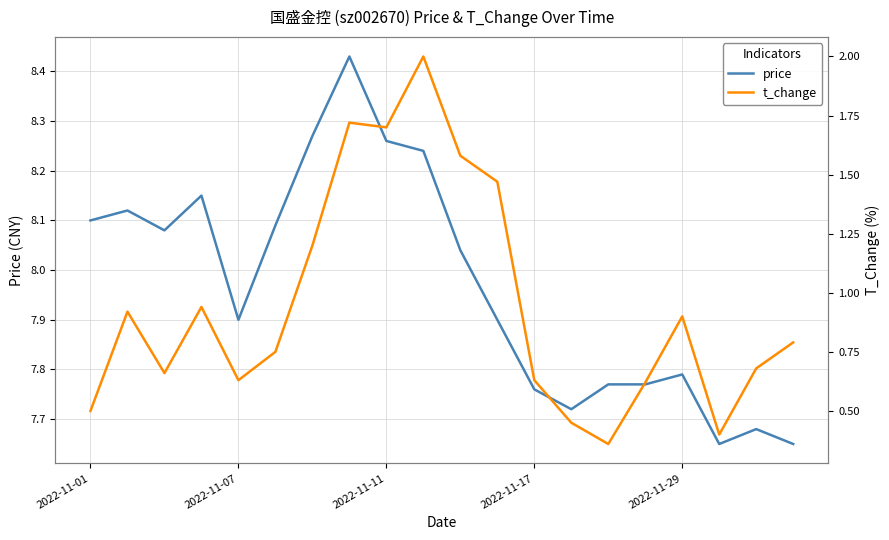

True or false: price and t_change intersect in this chart.

False